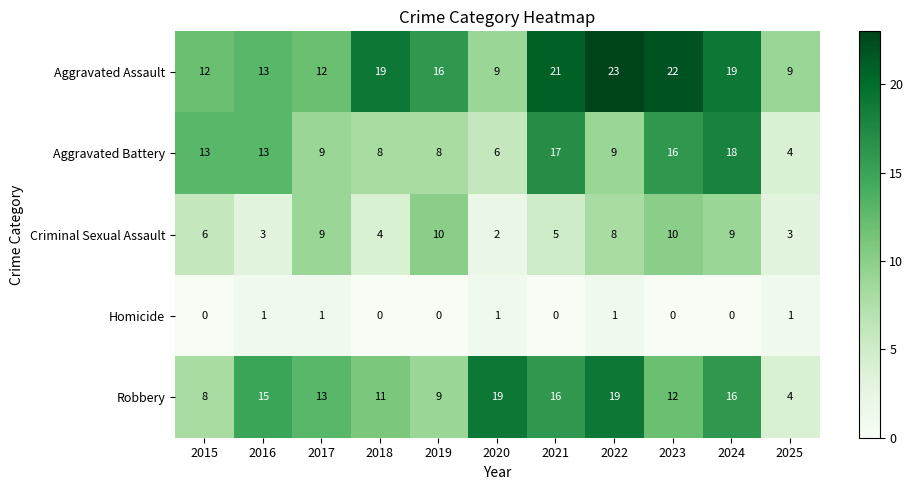

What is the maximum value shown in the chart?

23